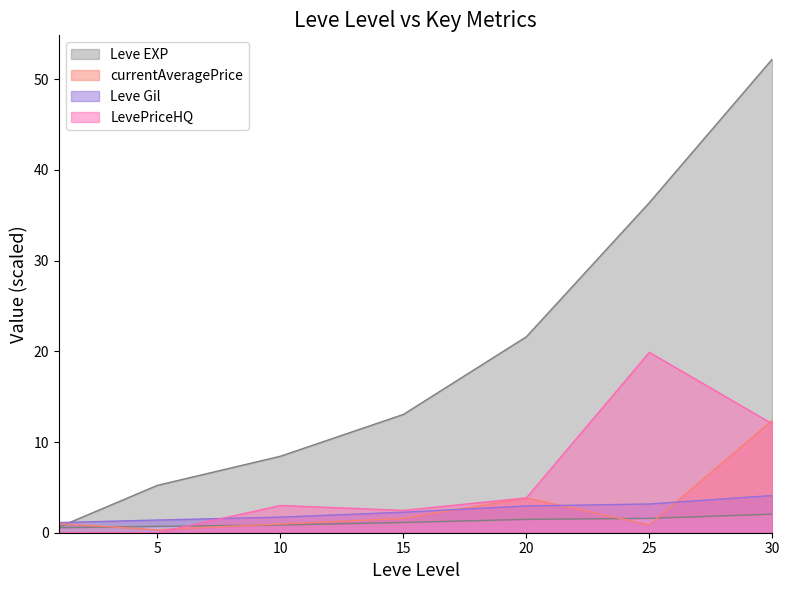

What is the sum of the Leve Gil values at 1 and 5?

1.3